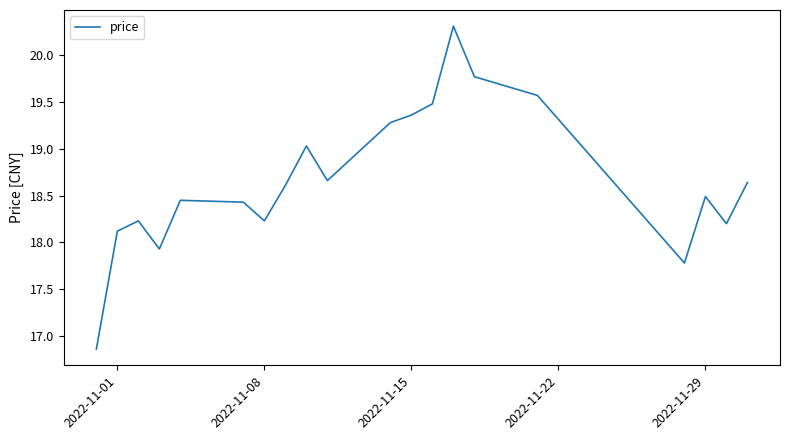

What is the maximum value shown in the chart?

20.3